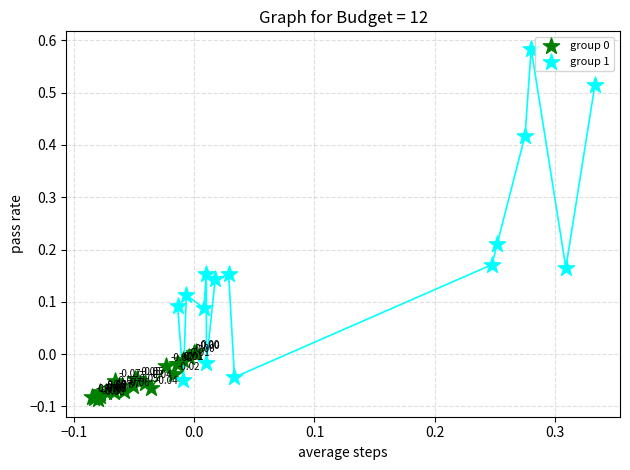

Which series contains the highest Y value?

group 1